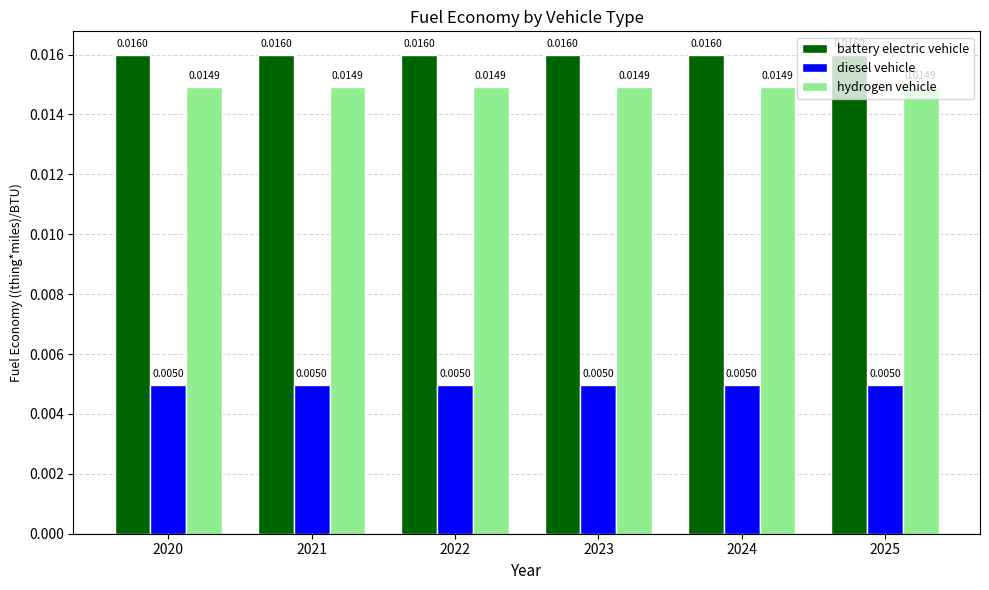

At how many categories does at least one series exceed 0?

6